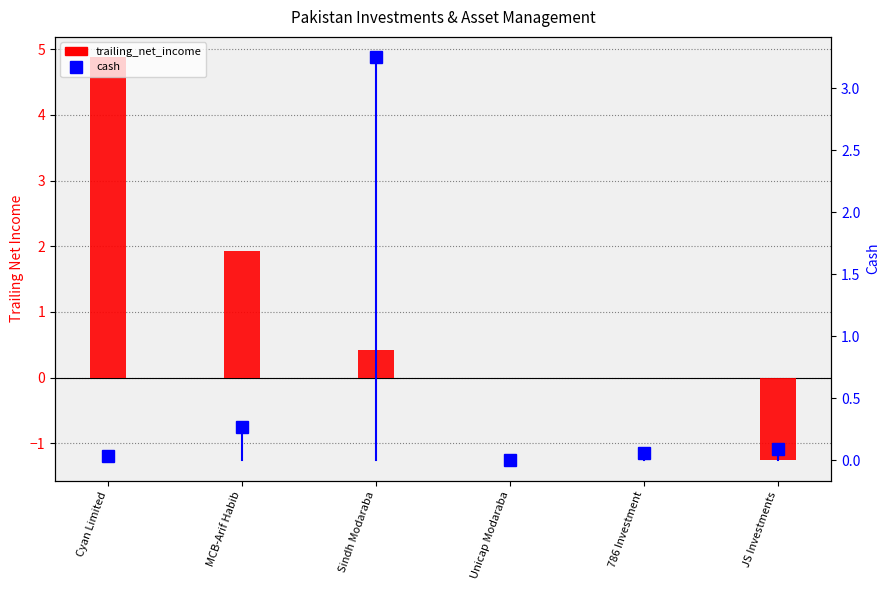

What is the sum of all trailing_net_income values?

5.9